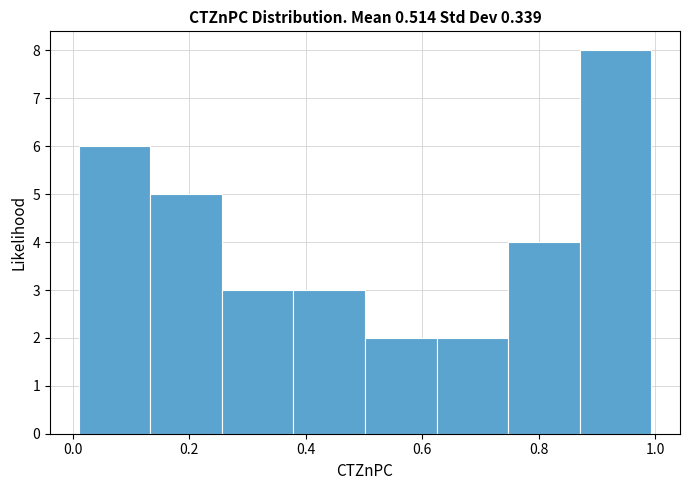

Reading left to right, transcribe this chart: for each bar, give the range it covers on the x-axis and its height. Neither the bar edges nor the heights are printed on the chart, so give them approximately, as read against the axes.

0.02 to 0.14: 6
0.14 to 0.26: 5
0.26 to 0.38: 3
0.38 to 0.50: 3
0.50 to 0.62: 2
0.62 to 0.74: 2
0.74 to 0.88: 4
0.88 to 1.00: 8